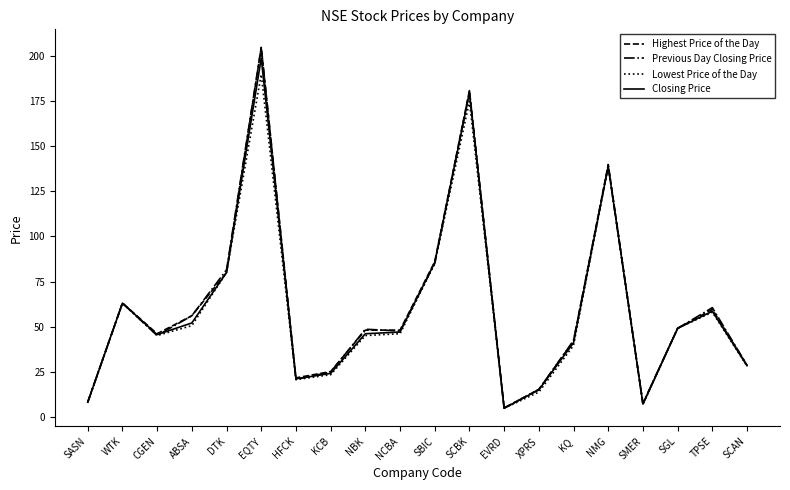

Read the Previous Day Closing Price value at SGL.

49.0